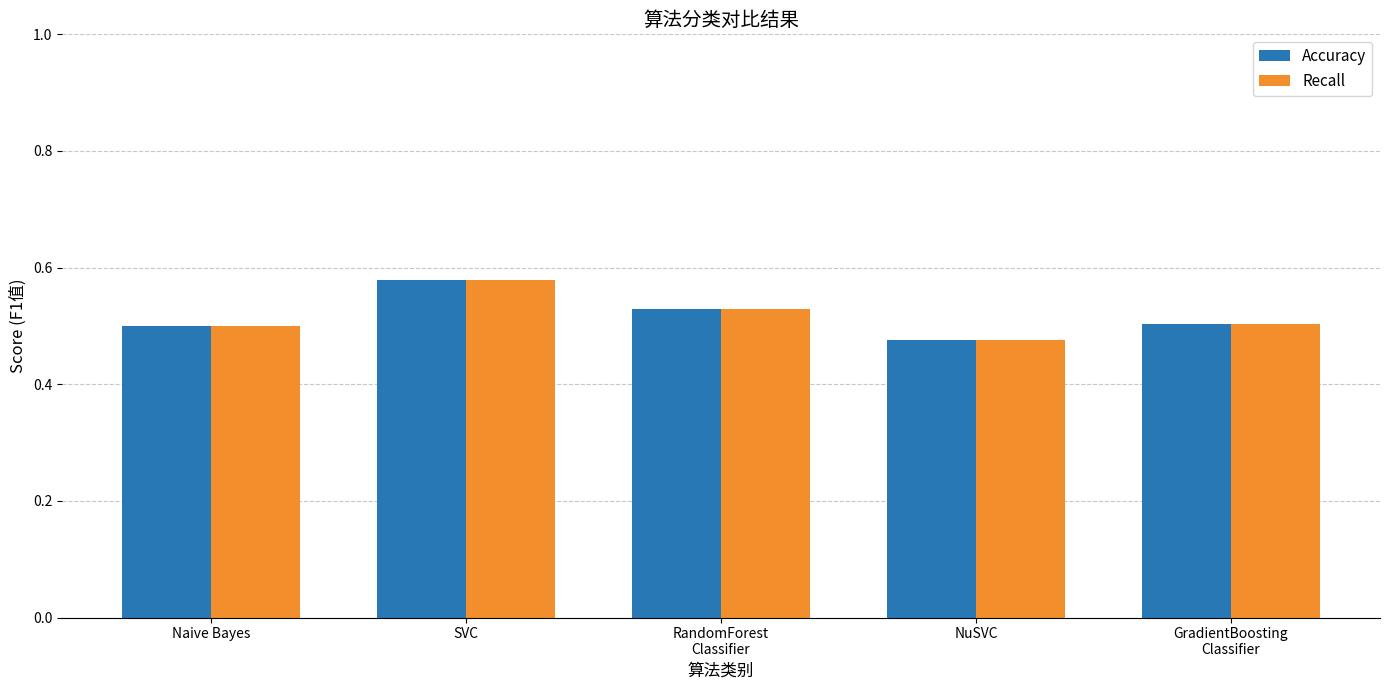

At which label does Accuracy reach its minimum?

NuSVC